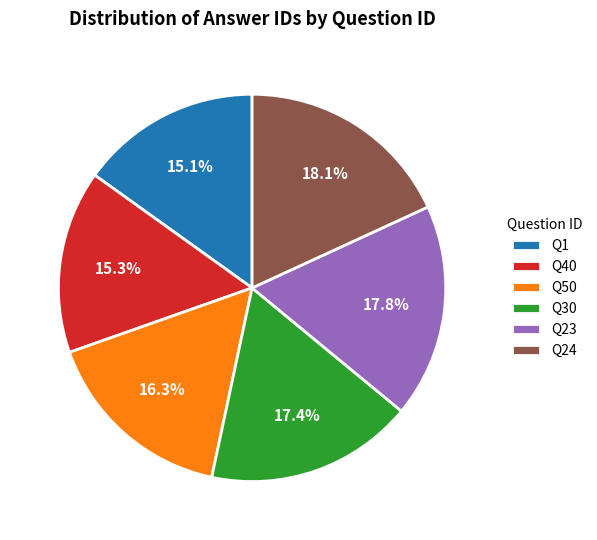

How many slices are in this pie chart?

6